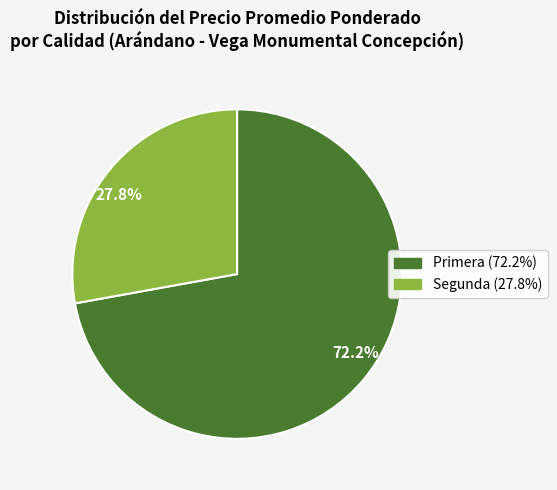

Rank the categories by value from lowest to highest.

27.8%, 72.2%